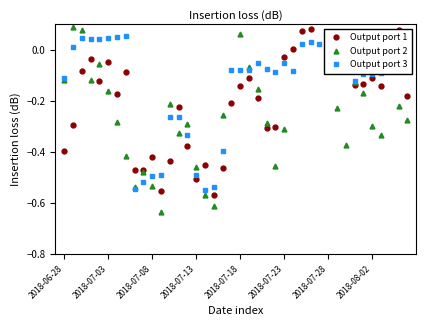

What is the sum of the Output port 3 values at 2018-08-02 and 28?

0.1